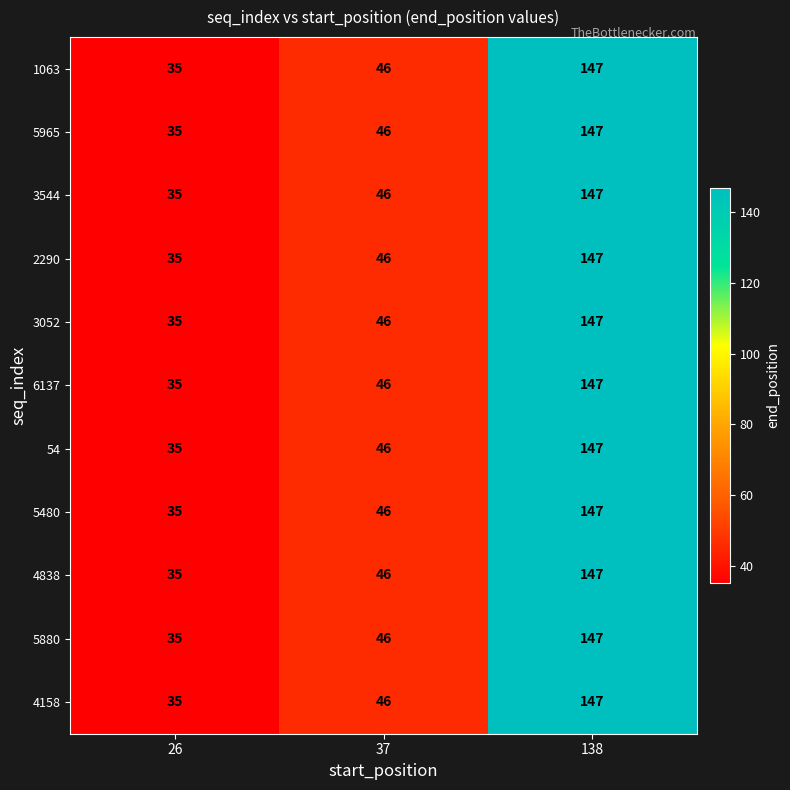

List the labels in order of 1063 value, largest first.

138, 37, 26